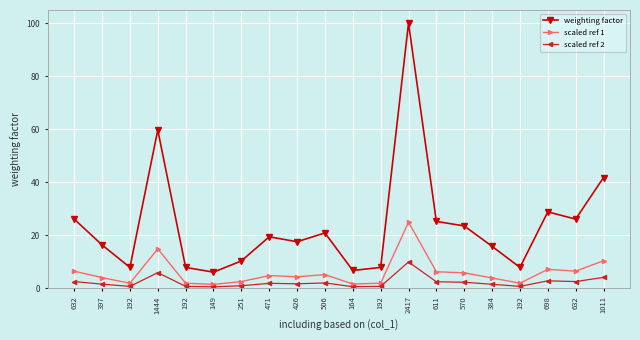

What is the difference between the maximum and minimum values in the weighting factor series?

93.8